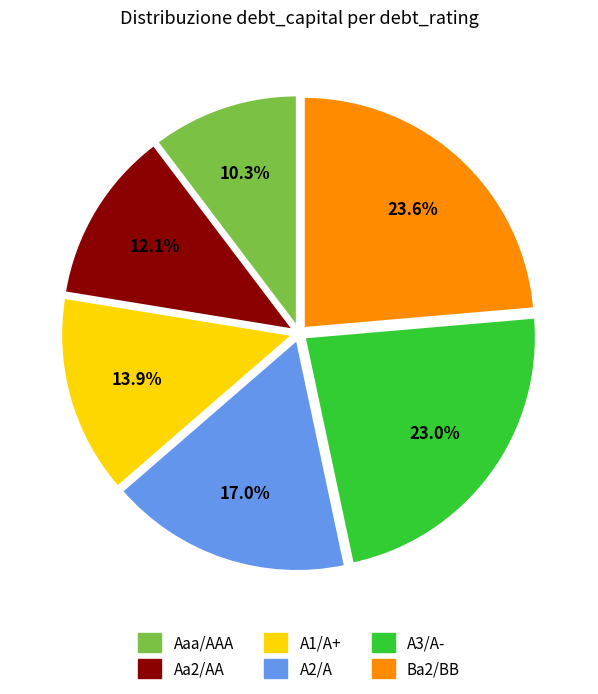

True or false: A1/A+ accounts for 19% of the total.

False